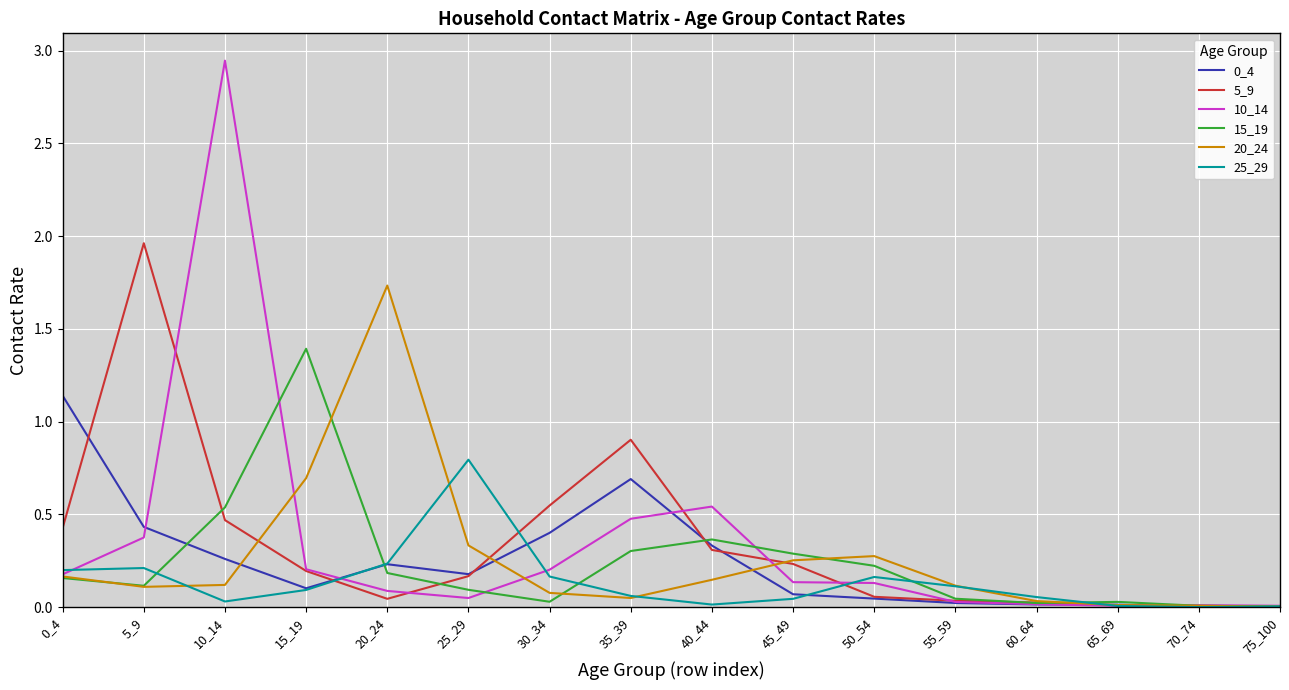

At which label does 5_9 reach its peak?

5_9